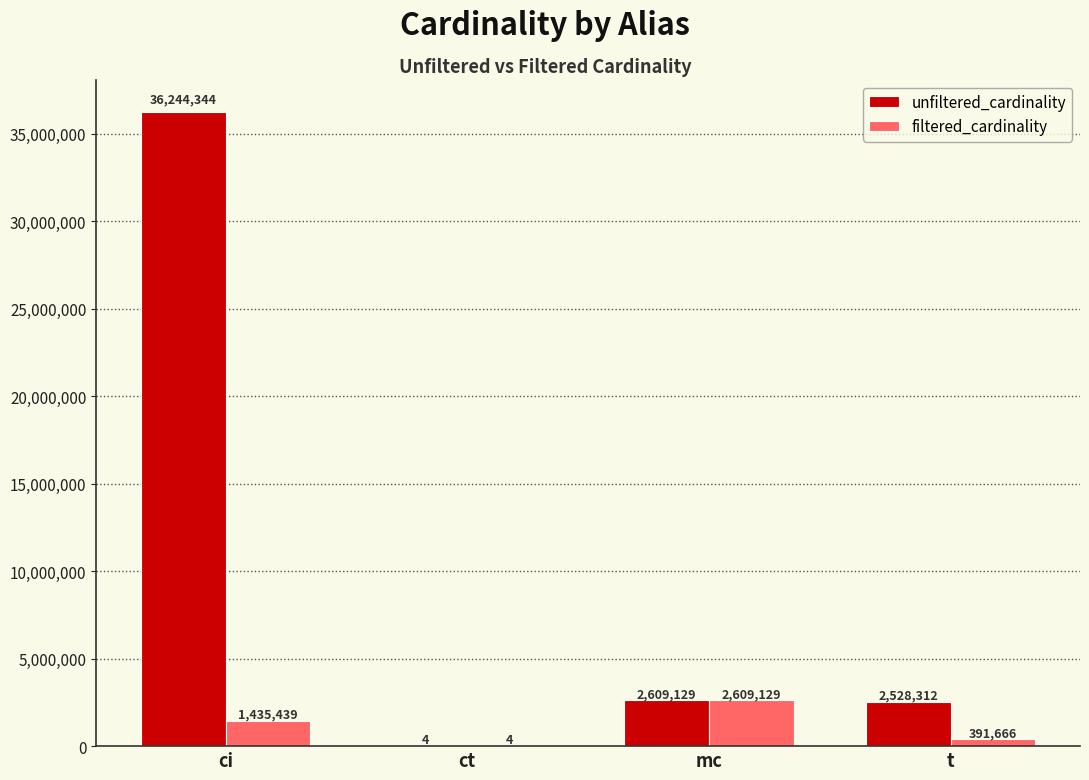

What are all the series names shown in the legend?

unfiltered_cardinality, filtered_cardinality